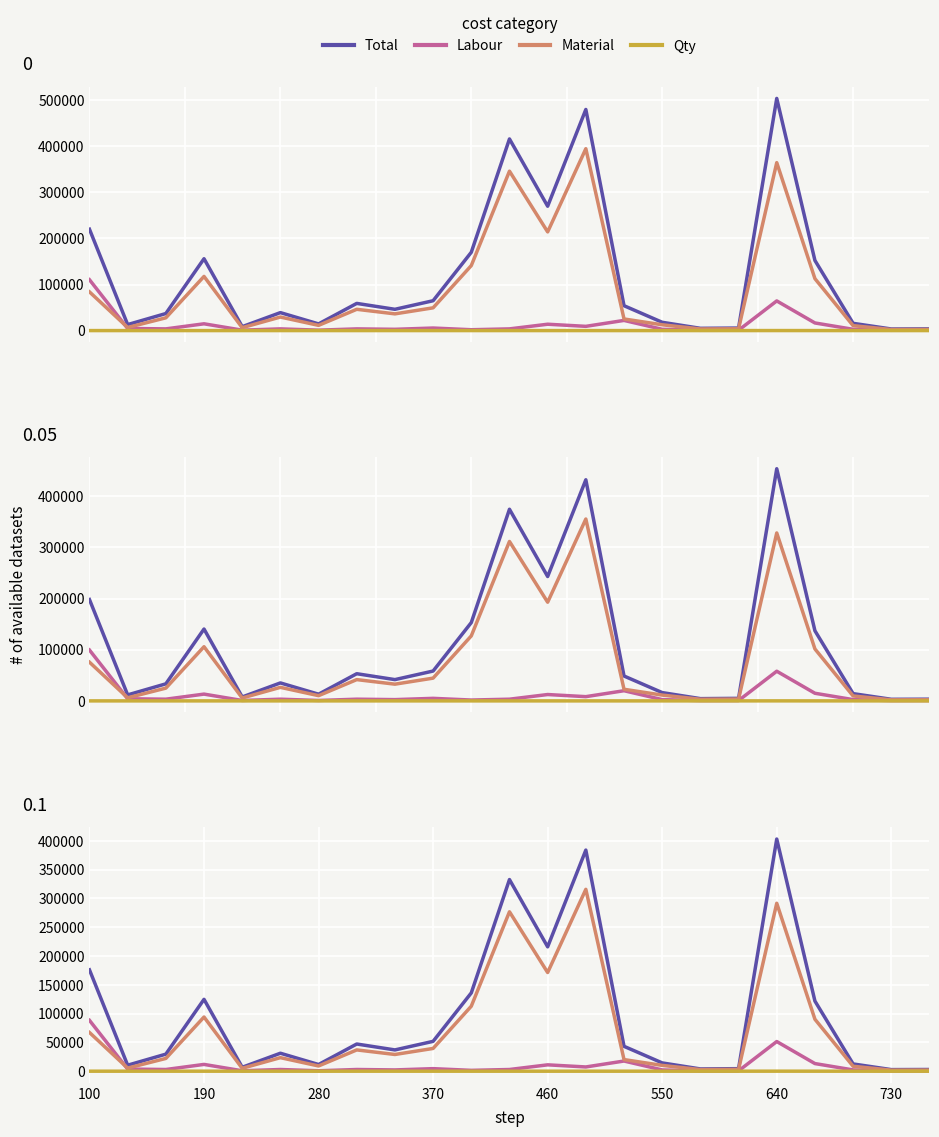

True or false: Material Amount has more than 1 interior local peaks.

True